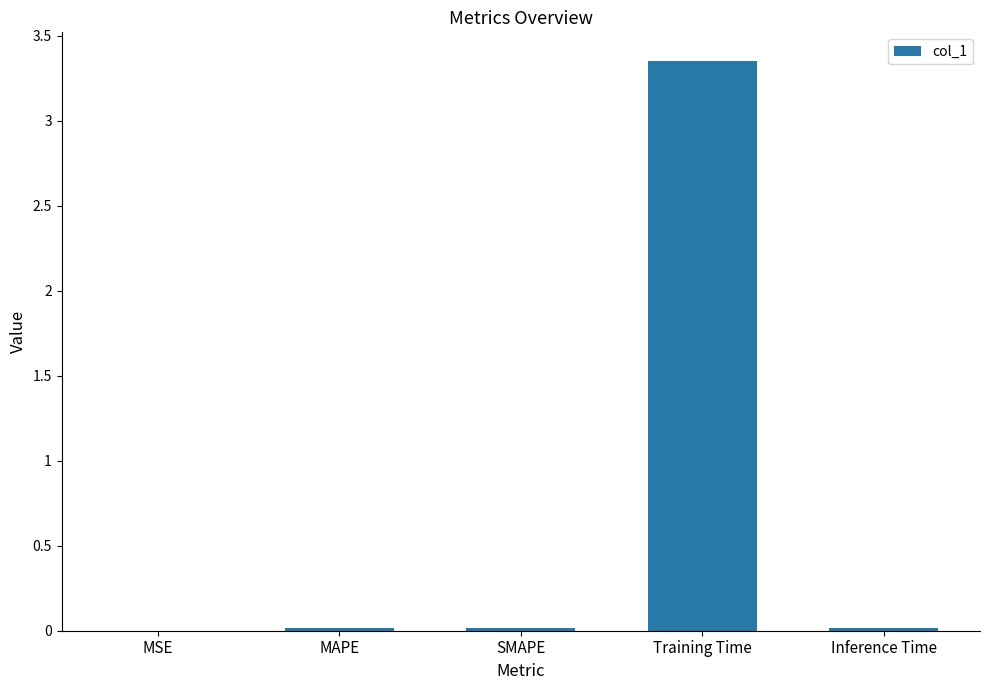

The value at Training Time is 1.5. True or false?

False